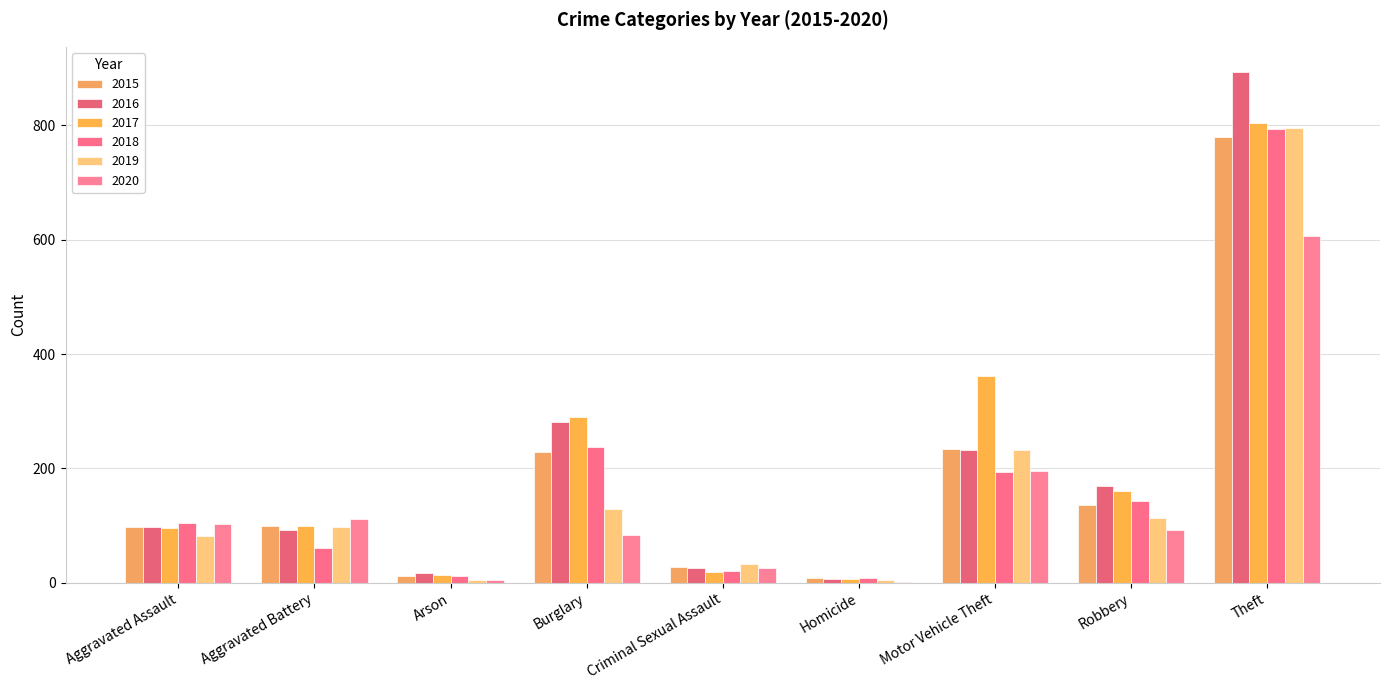

At which label is 2020 closest to 304?

Motor Vehicle Theft